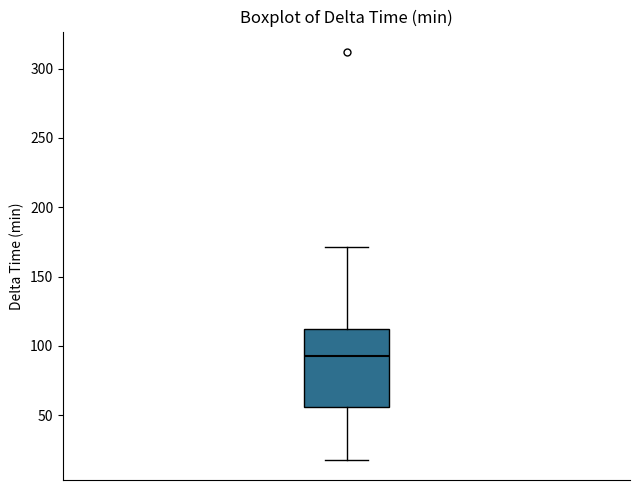

Read this box plot against the y-axis: the position of the median line, the range covered by the box, and the ends of both whiskers. The values are not printed on the chart, so give them approximately, as read against the axis.

median 95, box 55 to 115, whiskers 20 to 170